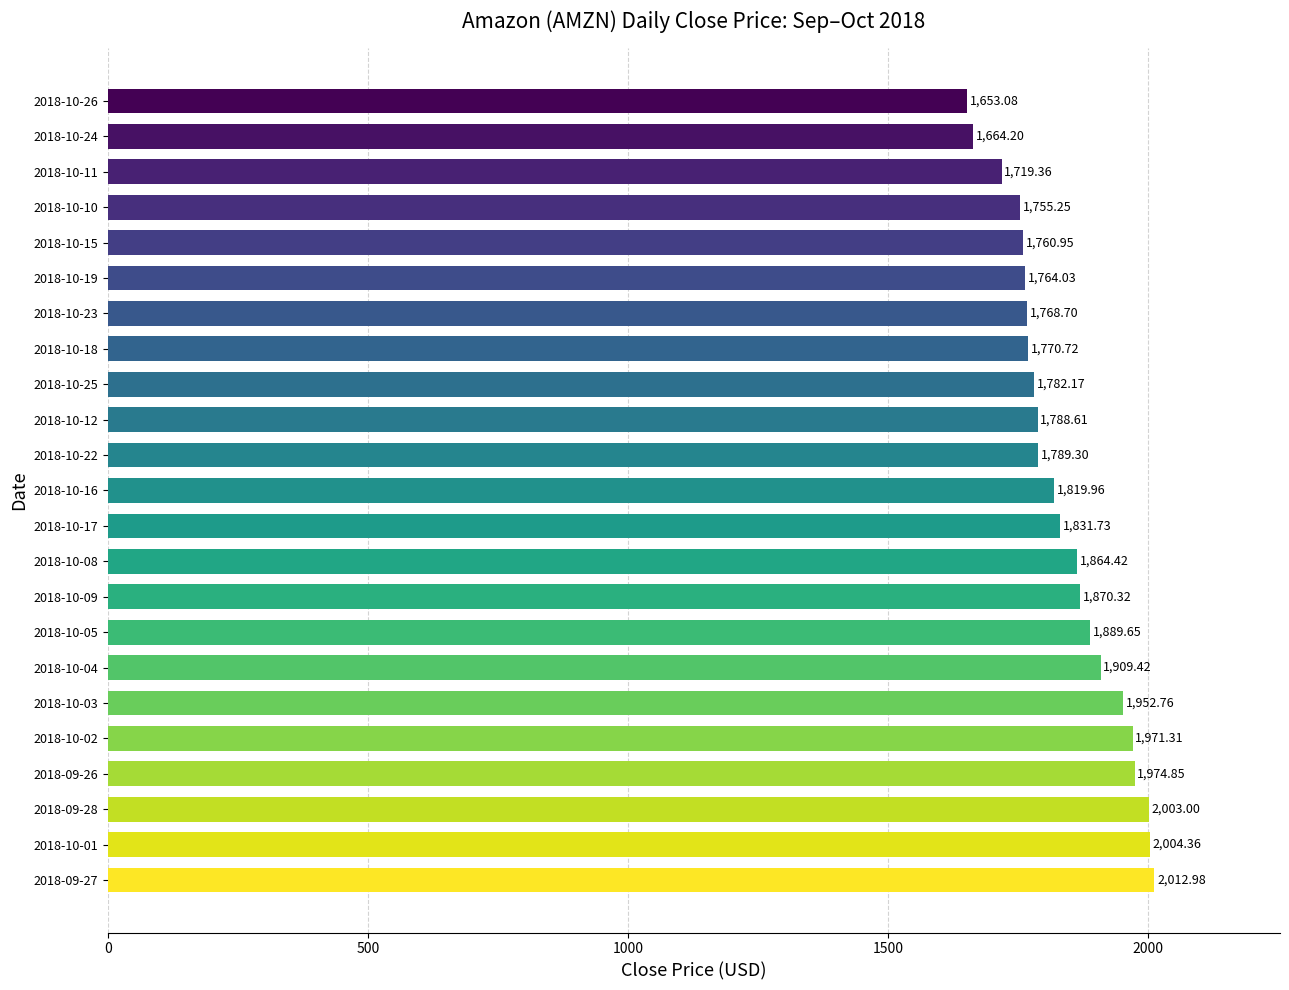

Rank the categories by value from highest to lowest.

2018-09-27, 2018-10-01, 2018-09-28, 2018-09-26, 2018-10-02, 2018-10-03, 2018-10-04, 2018-10-05, 2018-10-09, 2018-10-08, 2018-10-17, 2018-10-16, 2018-10-22, 2018-10-12, 2018-10-25, 2018-10-18, 2018-10-23, 2018-10-19, 2018-10-15, 2018-10-10, 2018-10-11, 2018-10-24, 2018-10-26